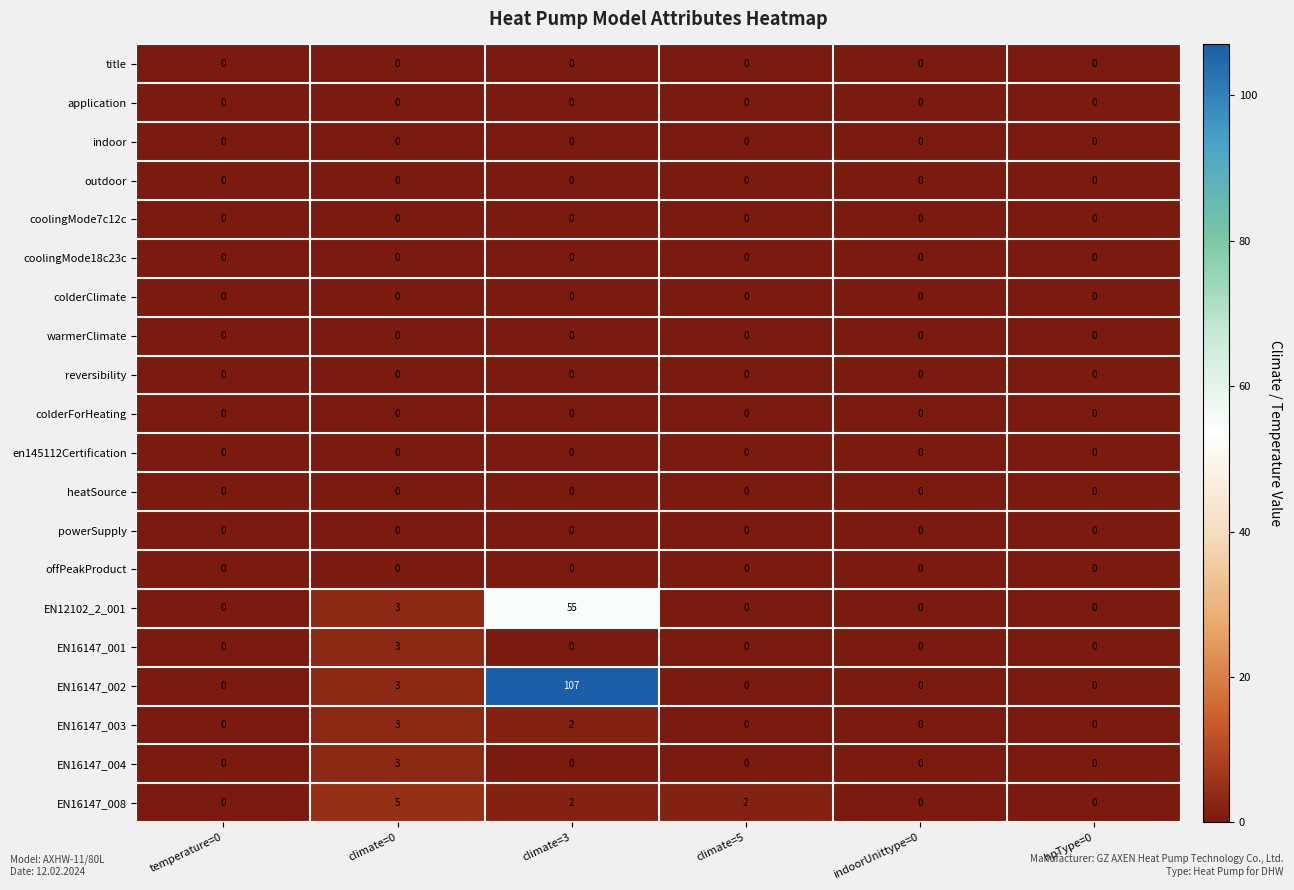

Which series has the largest range (max minus min)?

EN16147_002